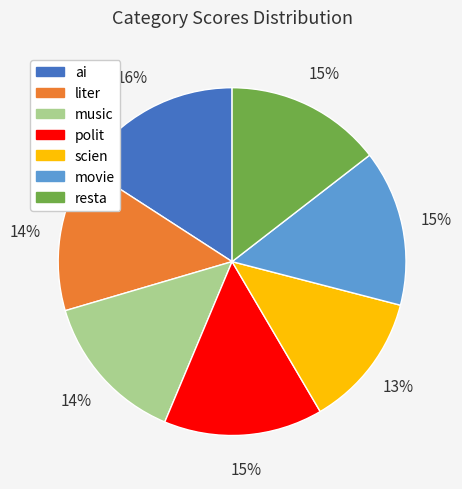

Which has a higher value, liter or movie?

movie